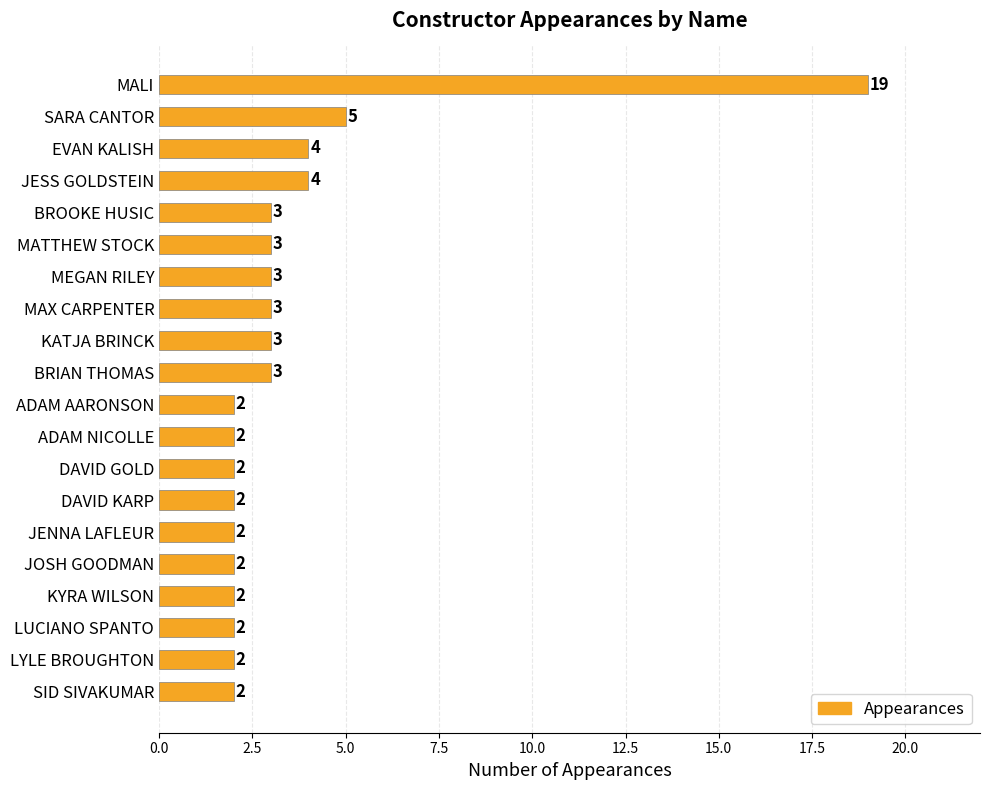

The chart shows a value of 2 at KYRA WILSON. True or false?

True